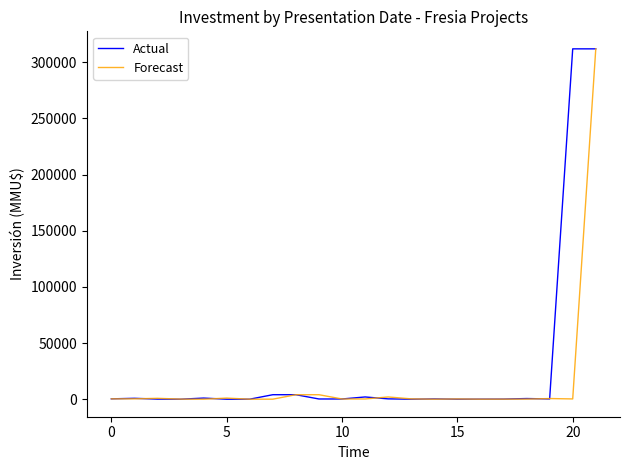

What is the greatest value displayed?

312000